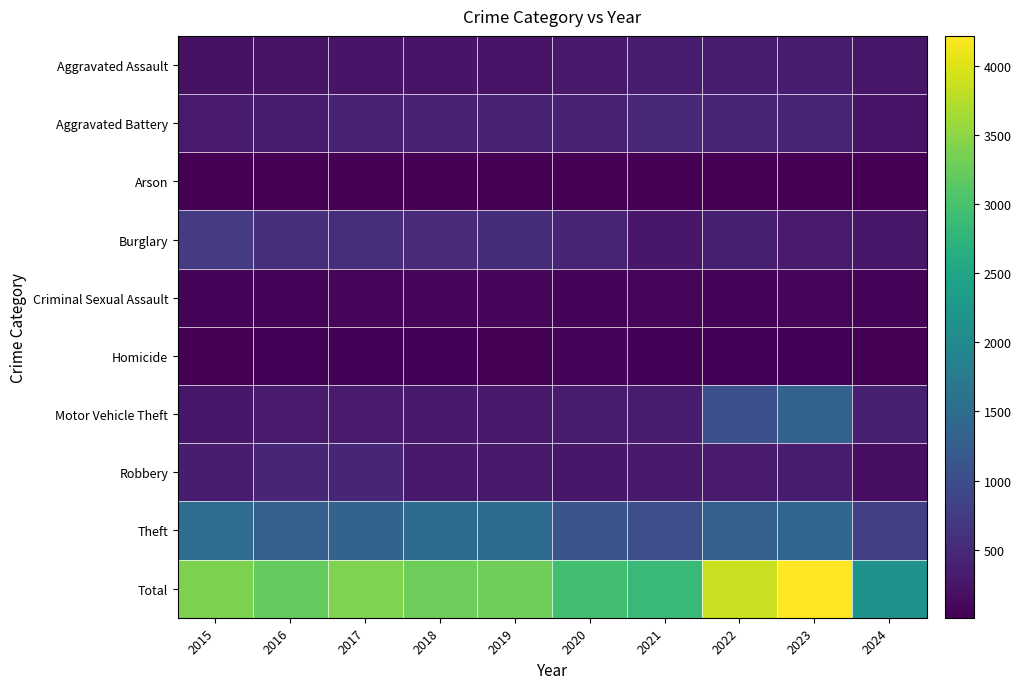

Between 2015 and 2018, which is larger?

2018